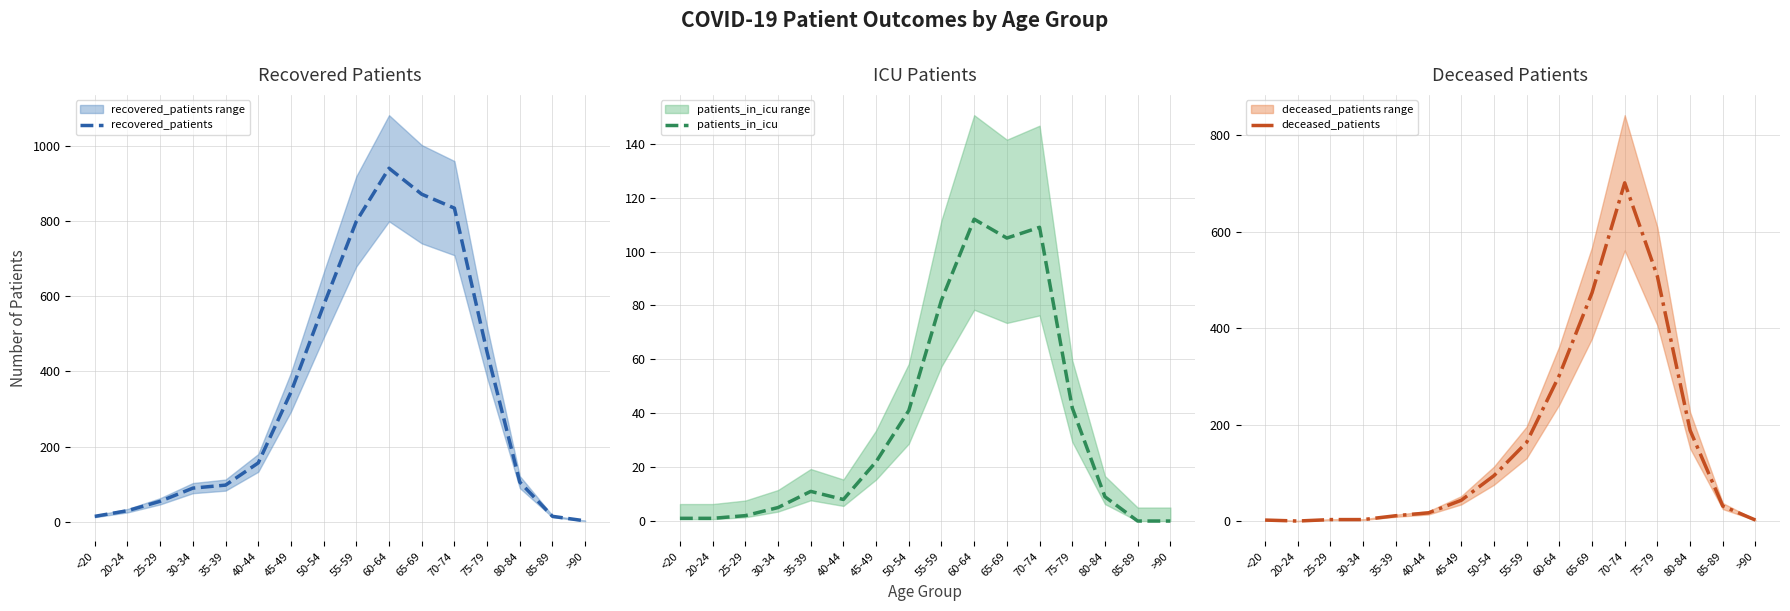

What is the average value of the patients_in_icu series?

34